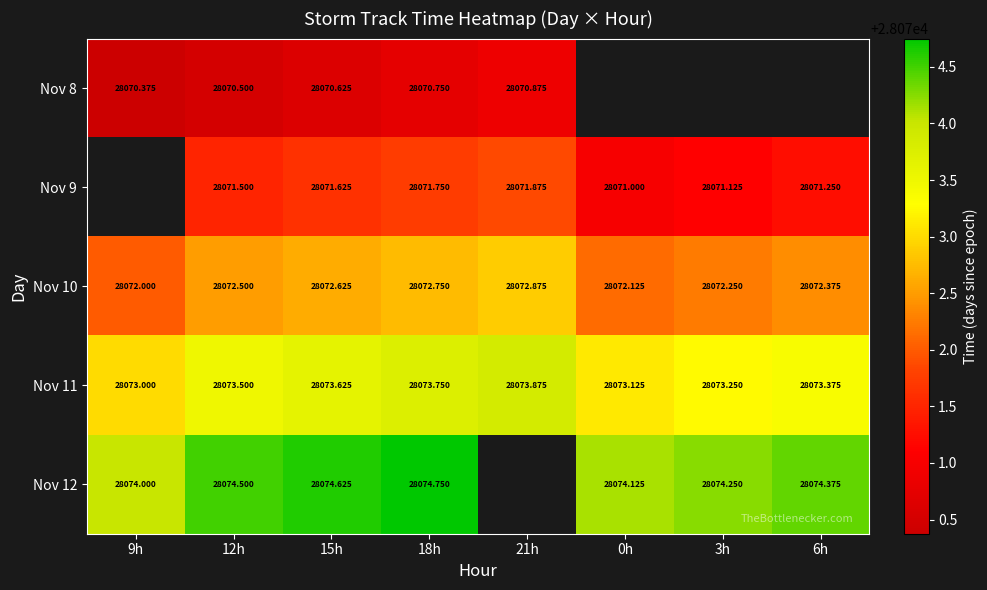

At how many categories does at least one series exceed 28071?

8